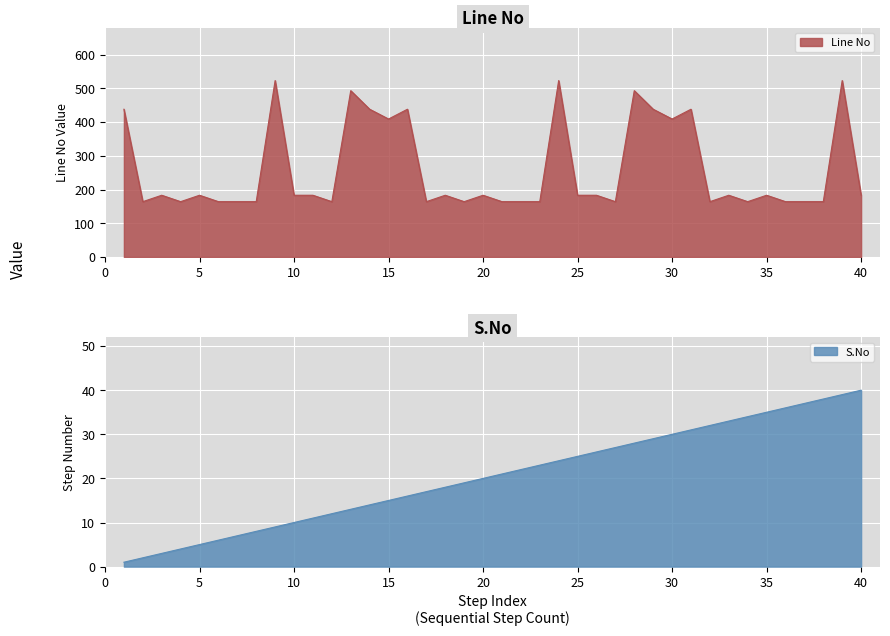

Which series has the largest range (max minus min)?

Line No